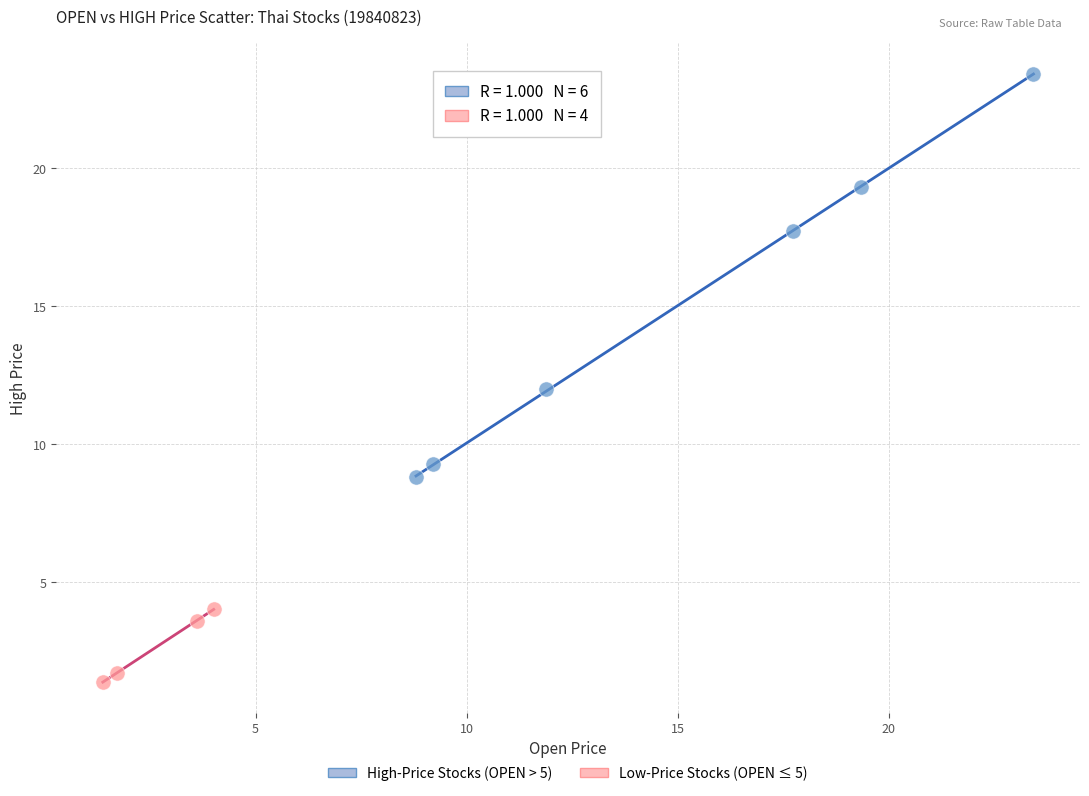

Which series has the widest spread of Y values?

High-Price Stocks (OPEN > 5)